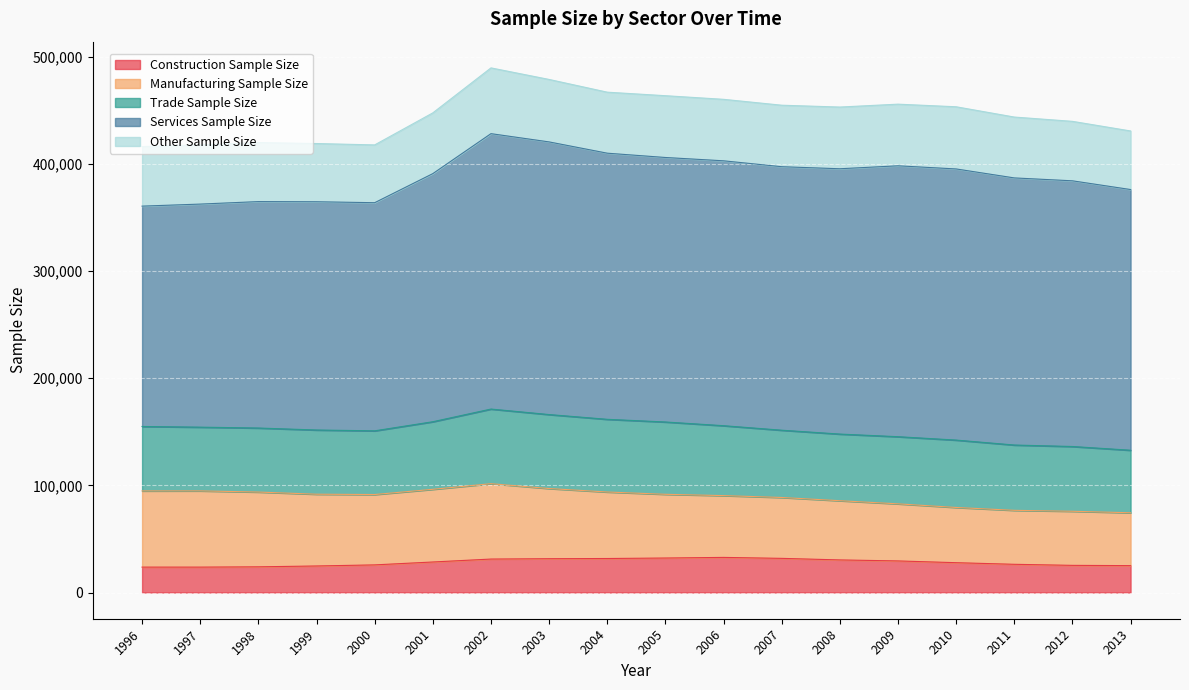

How many lines are shown in the chart?

5